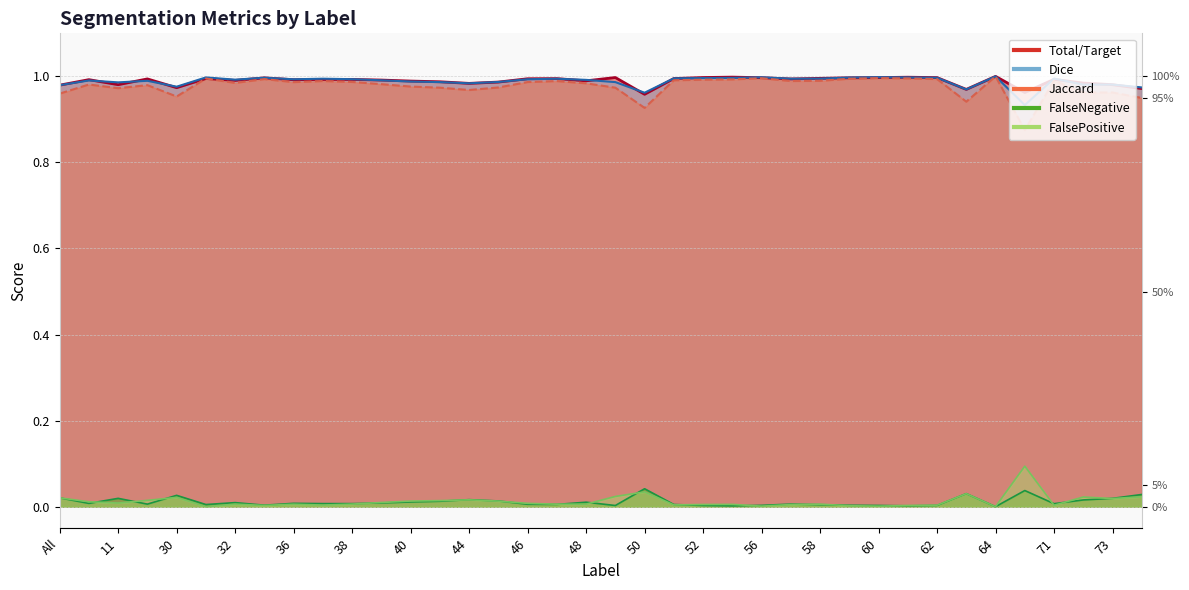

Count the number of categories in the chart.

38